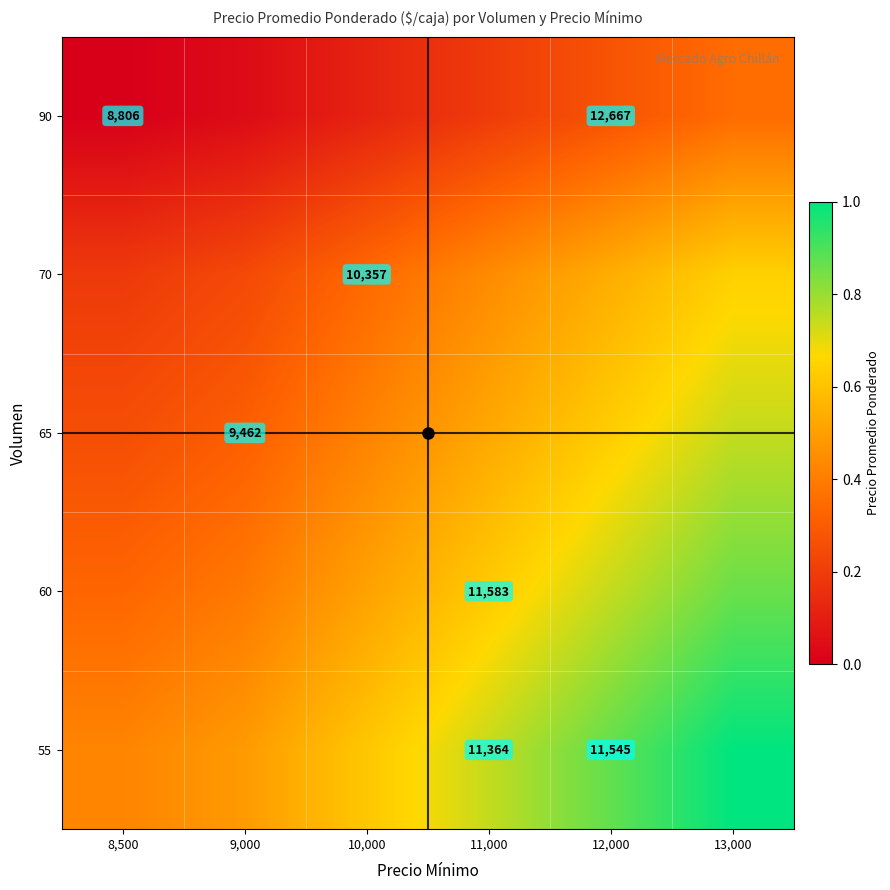

Which category has the lowest value across all series?

8,500